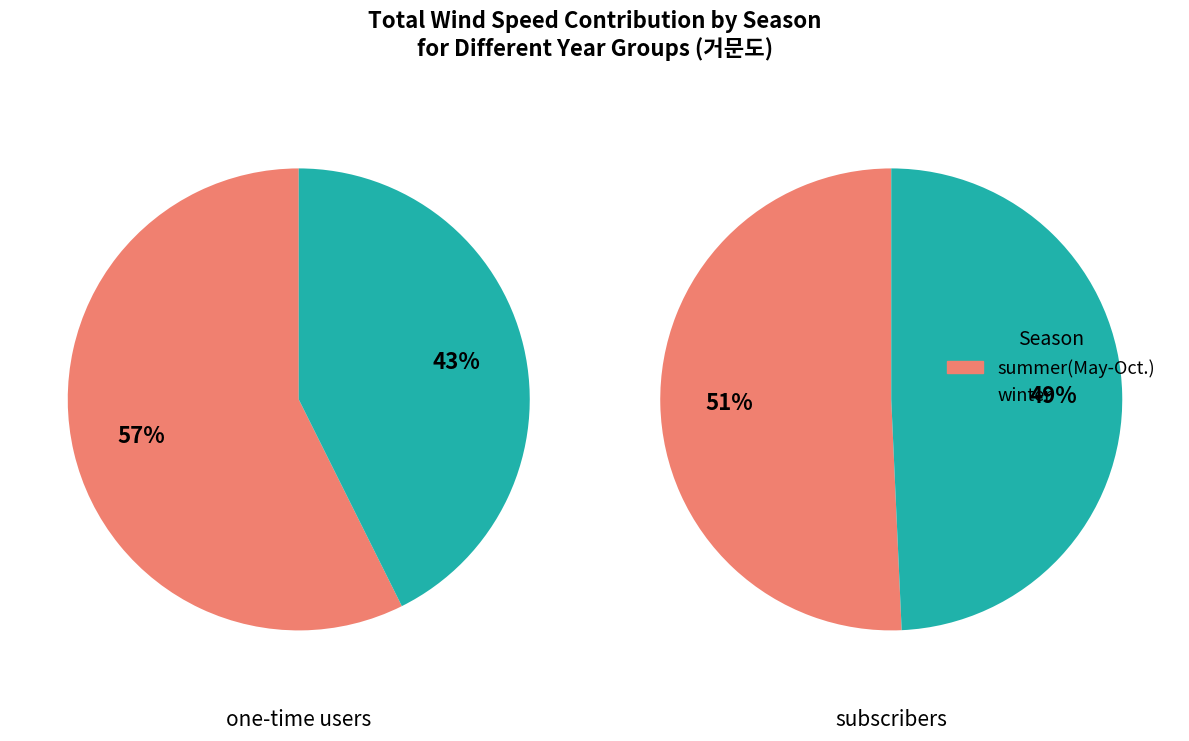

Which series has the largest range (max minus min)?

winter